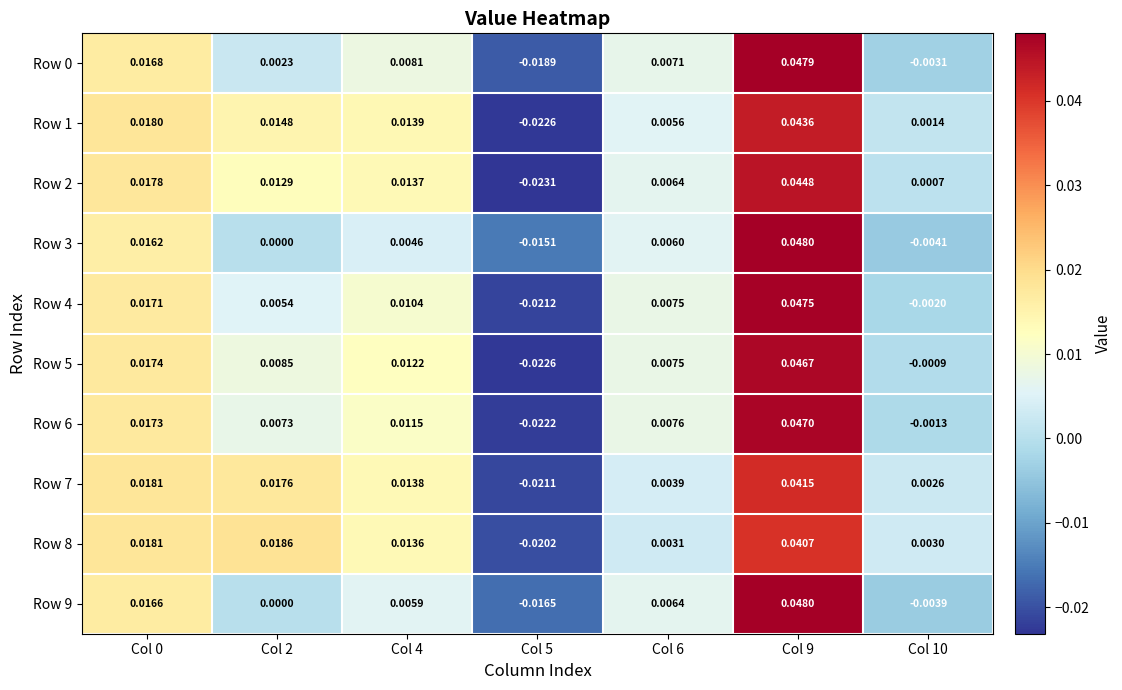

Between Col 6 and Col 9, which series saw the biggest shift?

Row 3